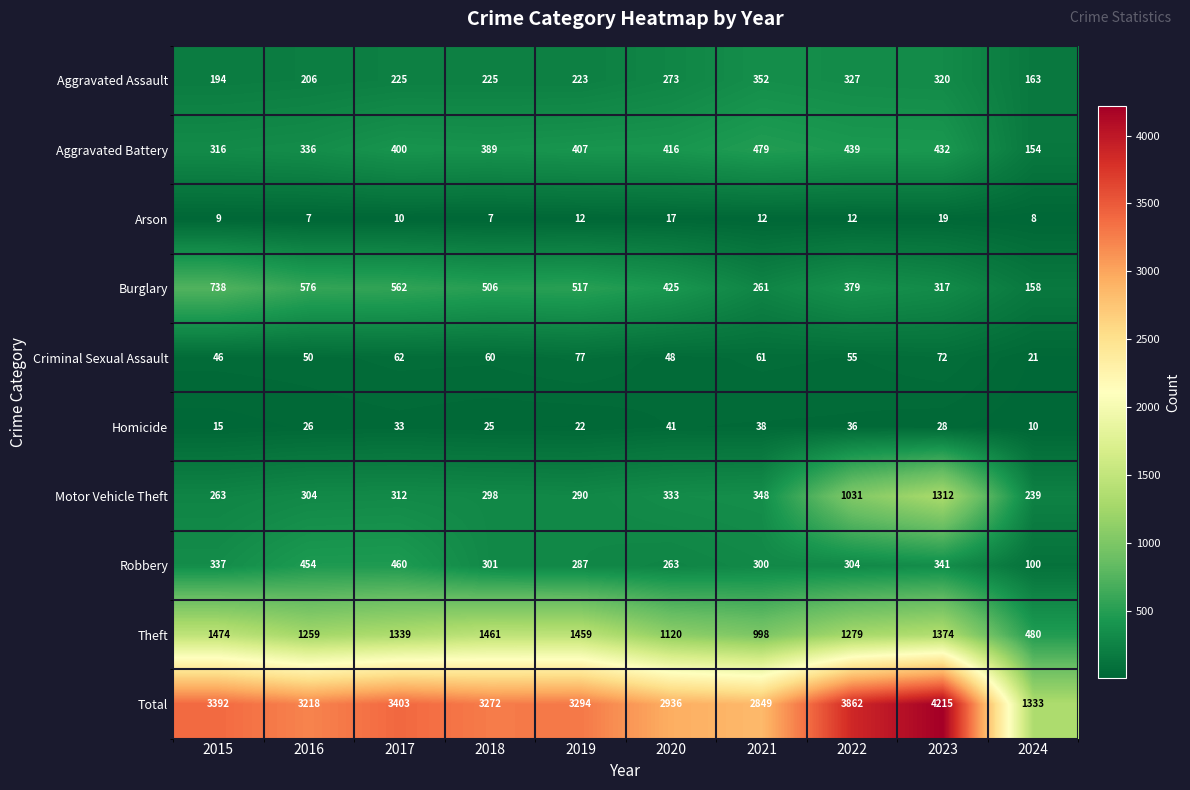

Which series changed the most between 2023 and 2024?

Total